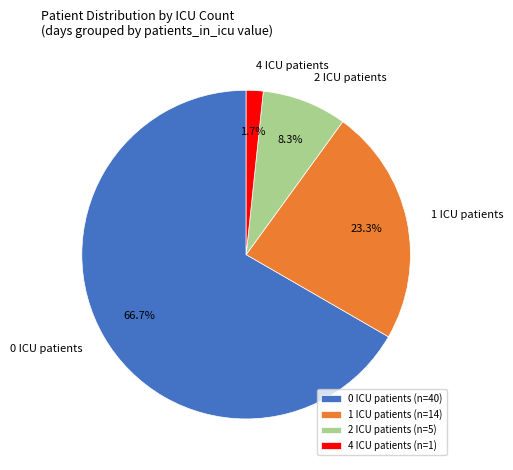

Count the number of slices in the pie.

4